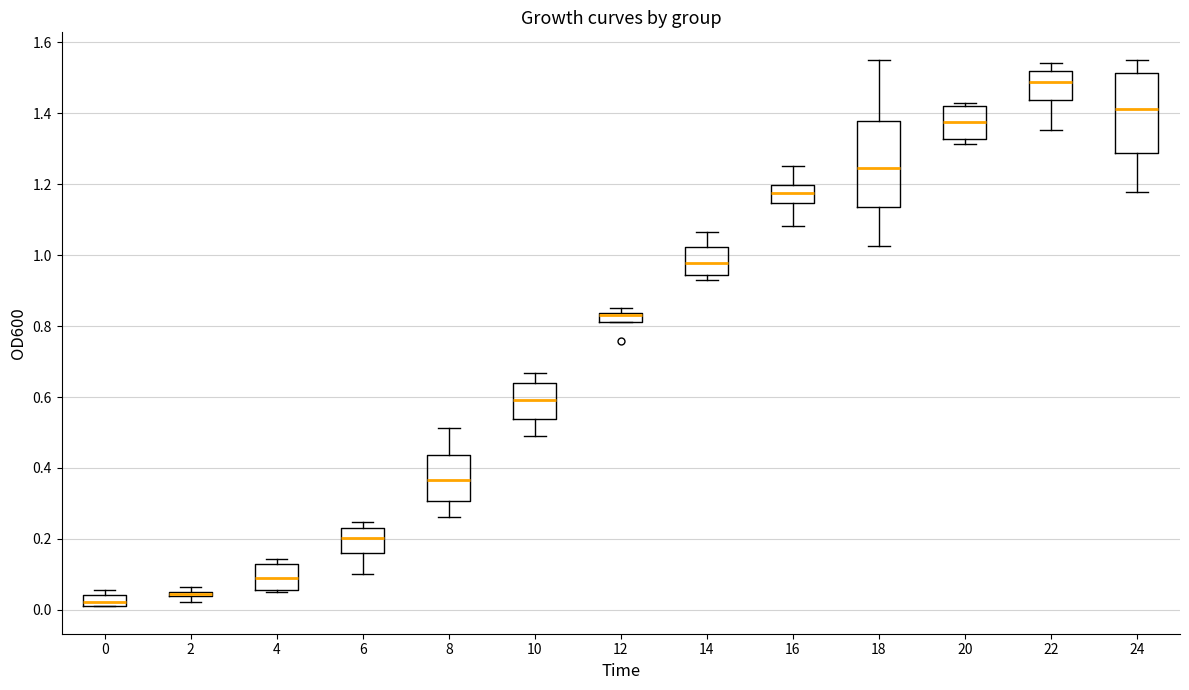

Where is the lower edge of the box at x = 22 on the y-axis? The values are not printed on the chart, so give them approximately, as read against the axis.

1.44